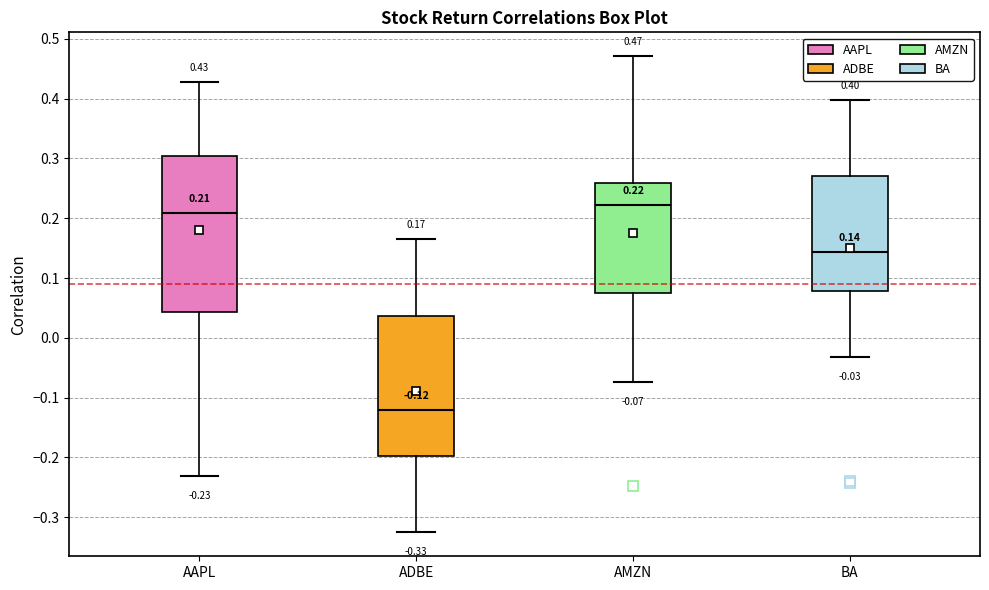

Which box has the lowest median line?

ADBE